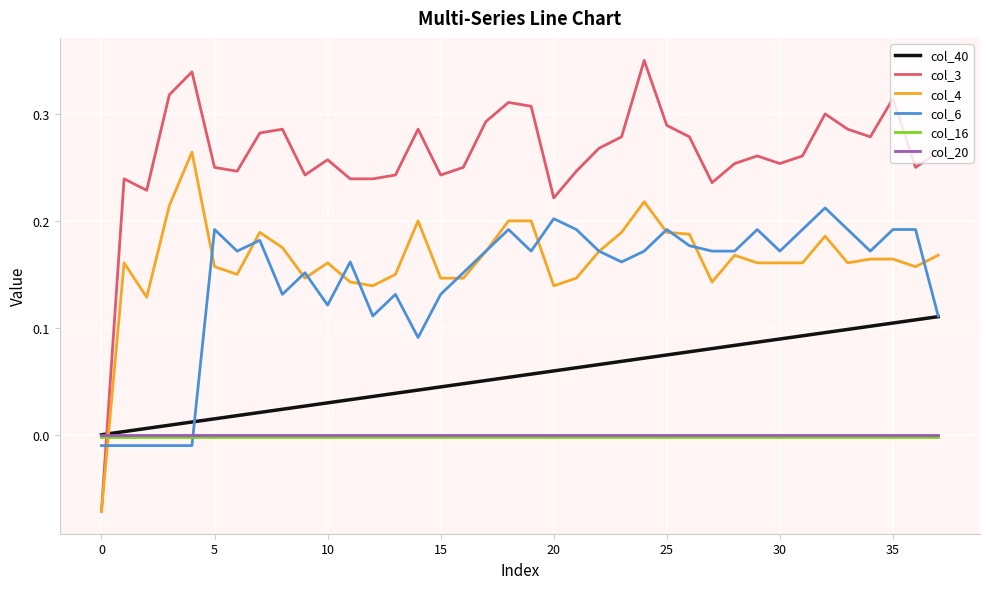

True or false: col_6 and col_40 intersect in this chart.

True